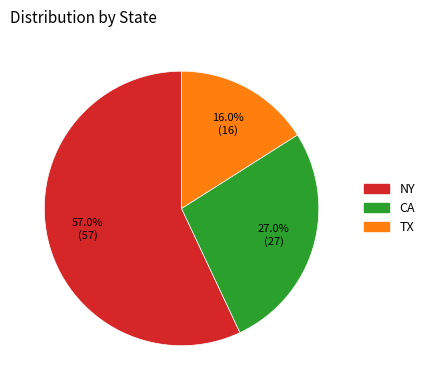

True or false: NY accounts for 62% of the total.

False